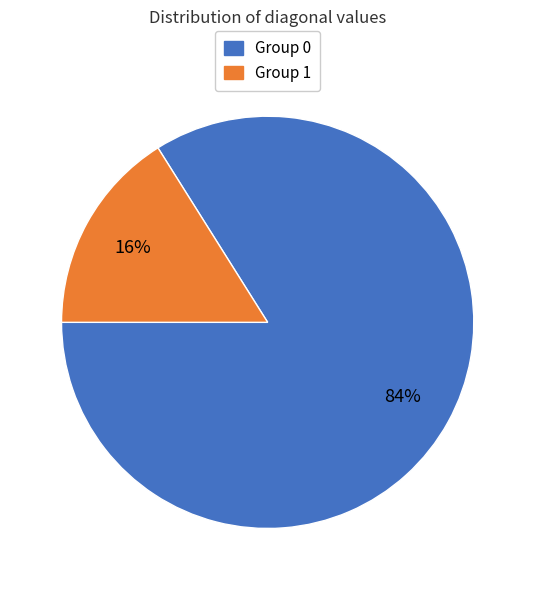

To the nearest percent, what is the difference between the largest and smallest slice percentages?

68%